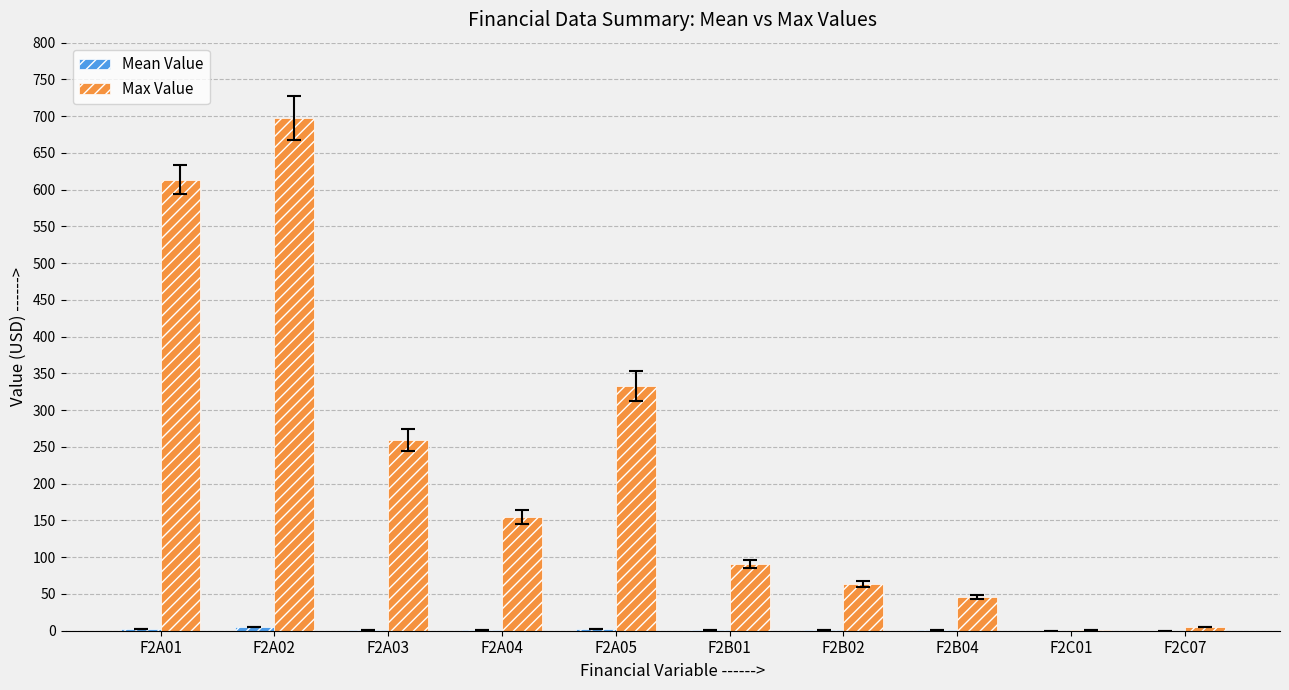

Where is Max Value nearest to the value 349?

F2A05